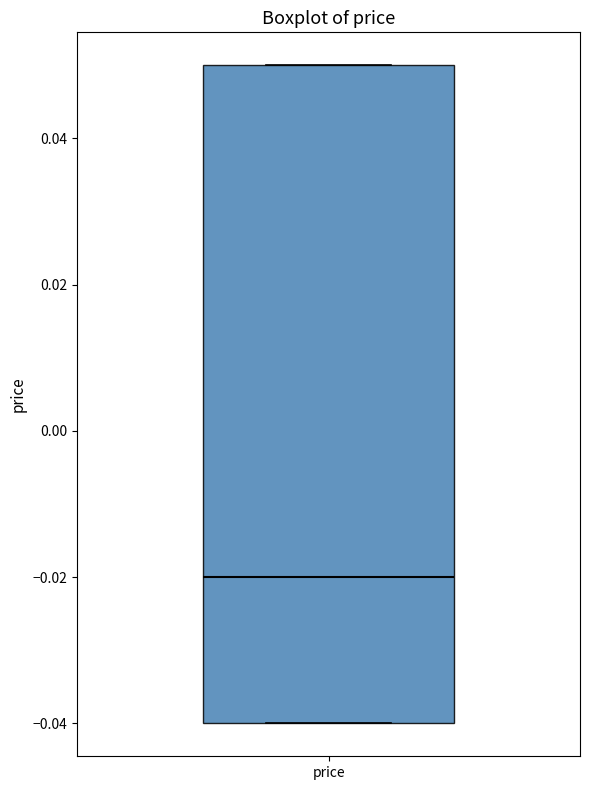

Read this box plot against the y-axis: the position of the median line, the range covered by the box, and the ends of both whiskers. The values are not printed on the chart, so give them approximately, as read against the axis.

median -0.02, box -0.04 to 0.05, whiskers -0.04 to 0.05